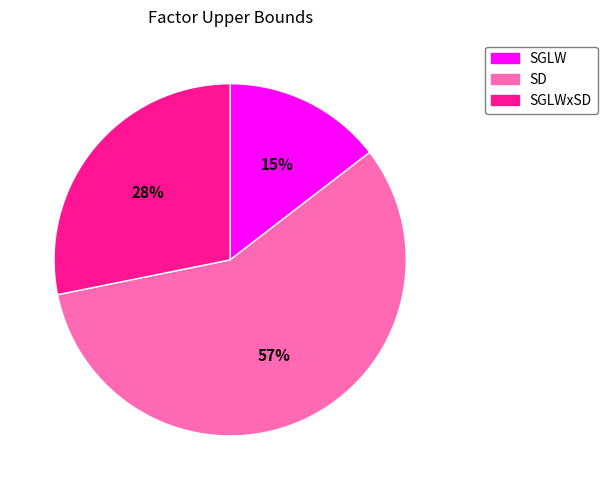

To the nearest percent, what is the average slice percentage?

33%